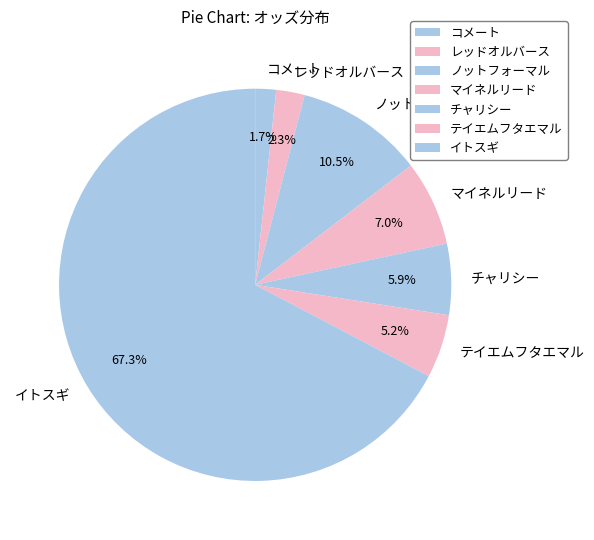

To the nearest percent, what is the difference between the largest and smallest slice percentages?

66%